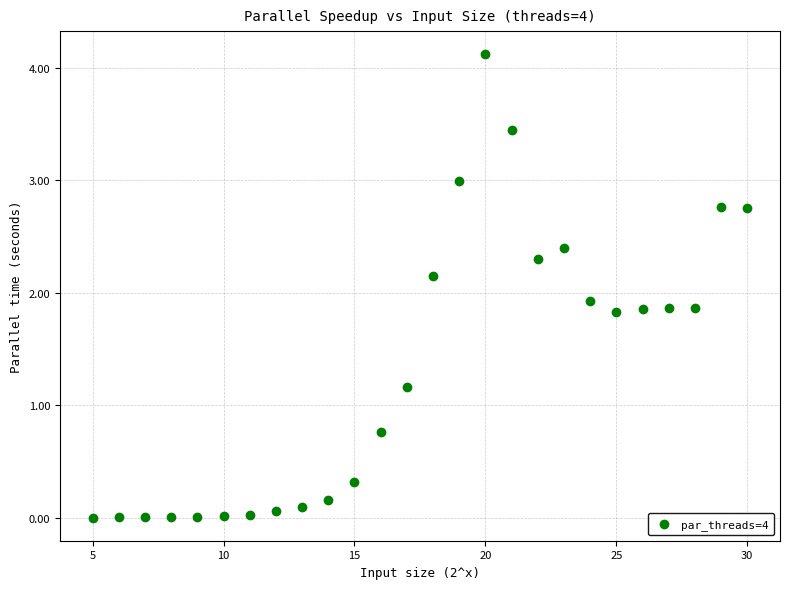

What Y value in the scatter plot is closest to 2?

1.9